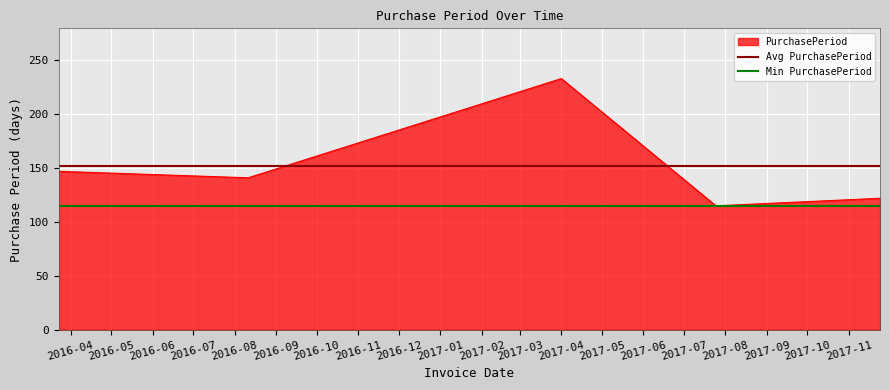

Which label corresponds to the smallest value in the chart?

2017-07-25